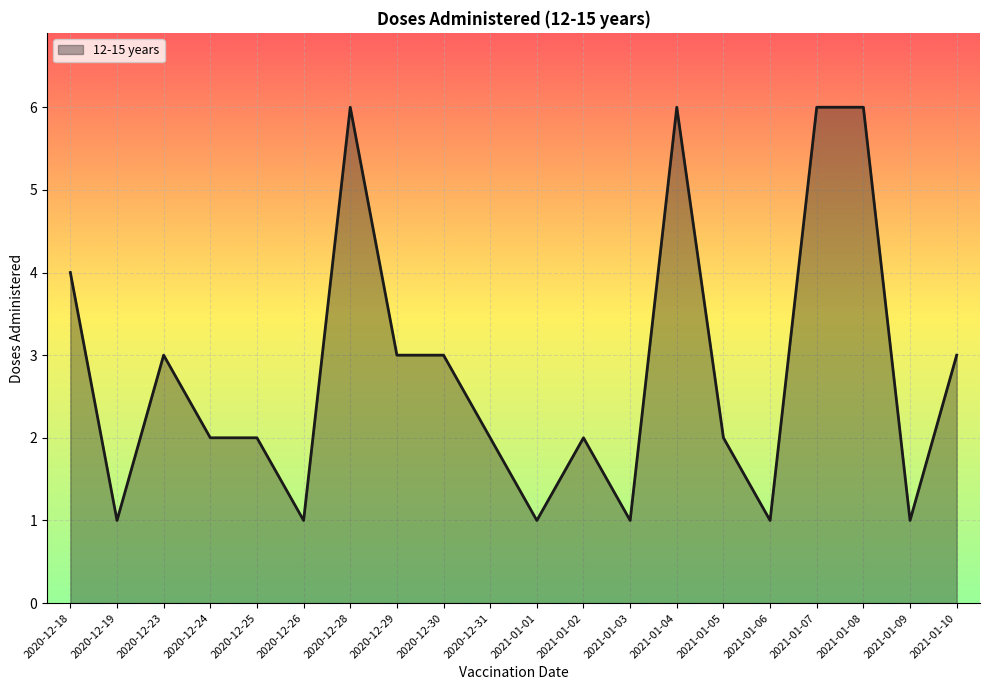

The value at 2020-12-29 is 5. True or false?

False